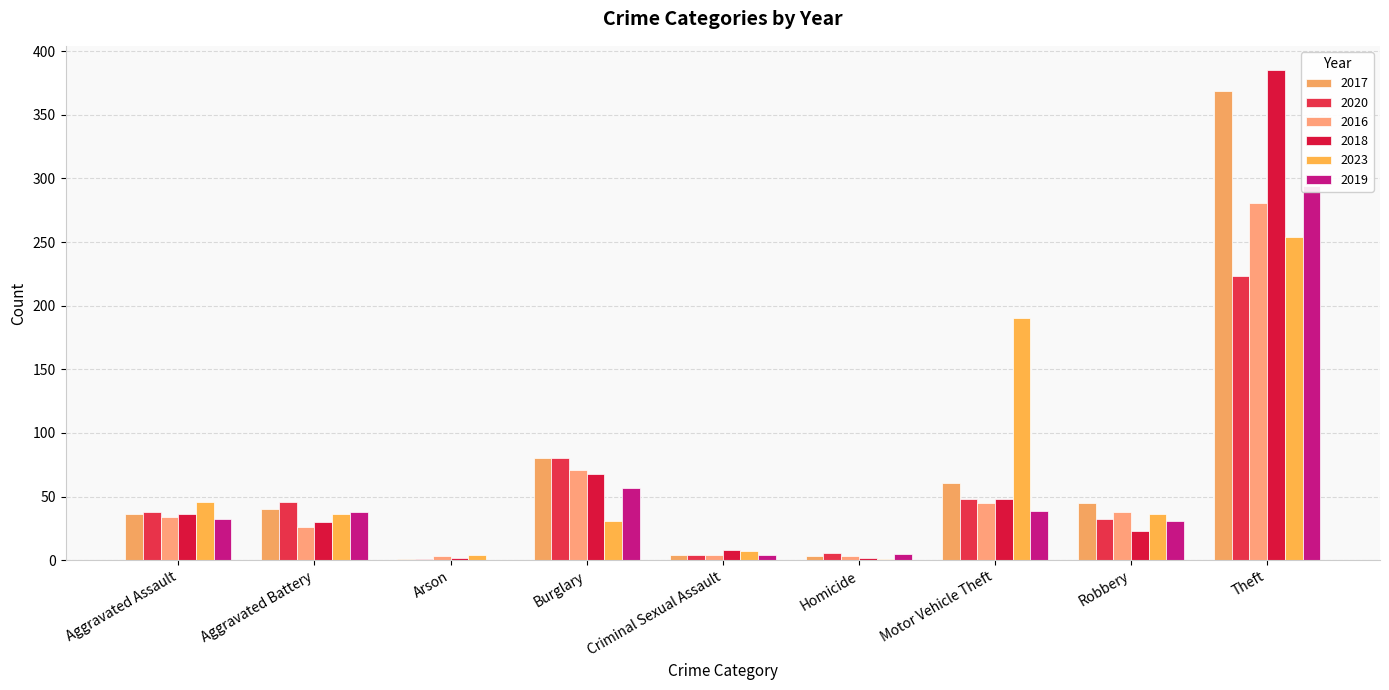

Which category has the lowest value across all series?

Arson